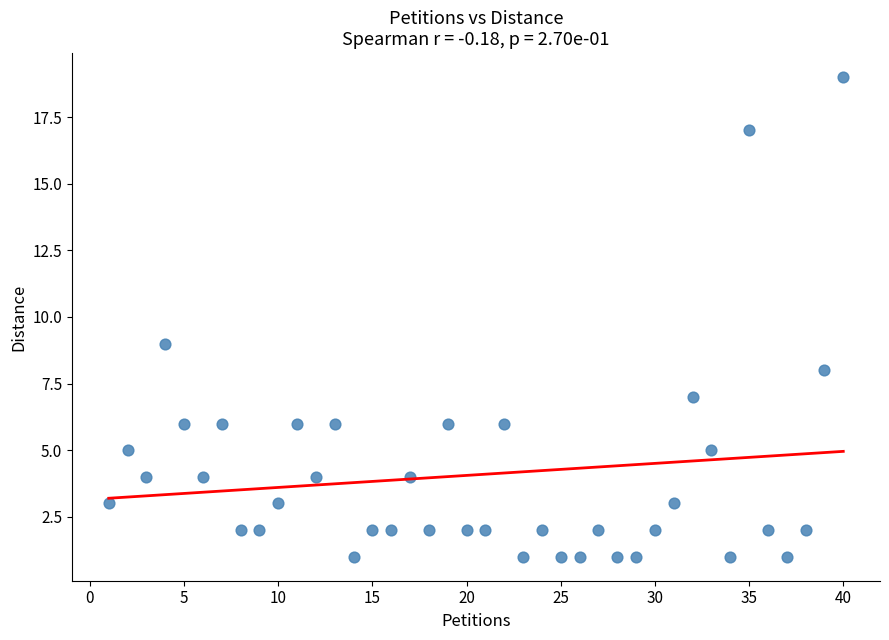

What is the range of Y values (max minus min)?

18